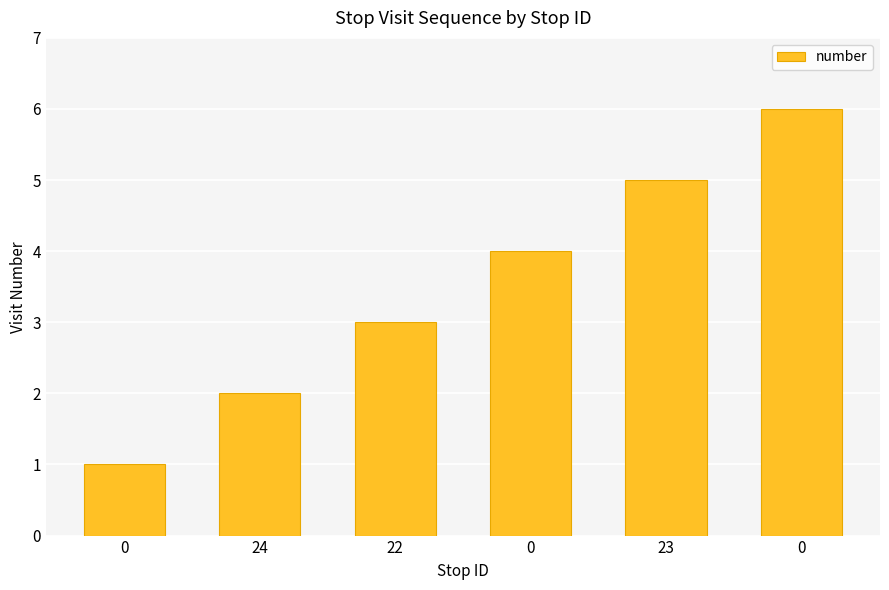

True or false: the data shows 11 at 0.

False